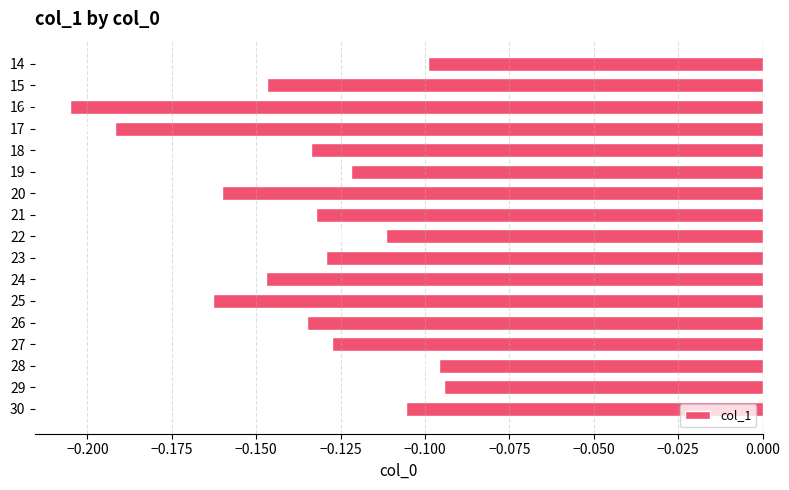

What is the sum of all values?

-2.3